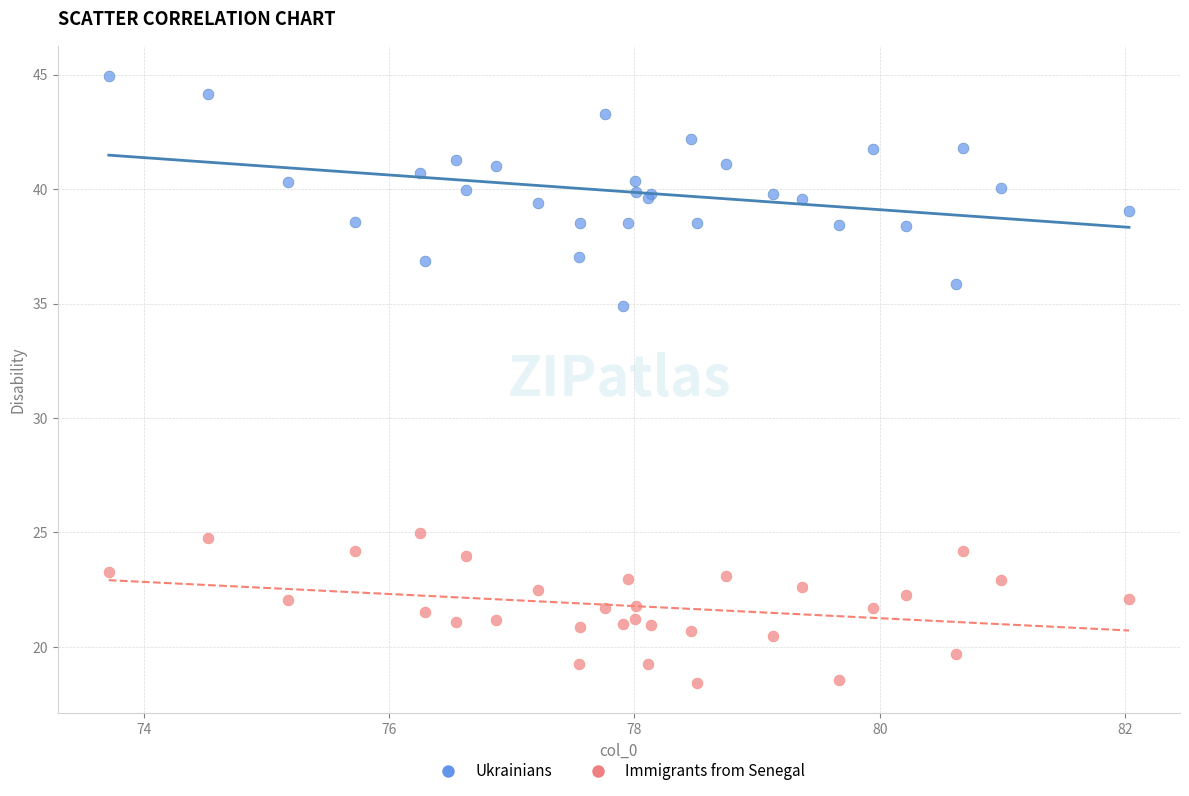

What are all the series names shown in the legend?

Ukrainians, Immigrants from Senegal